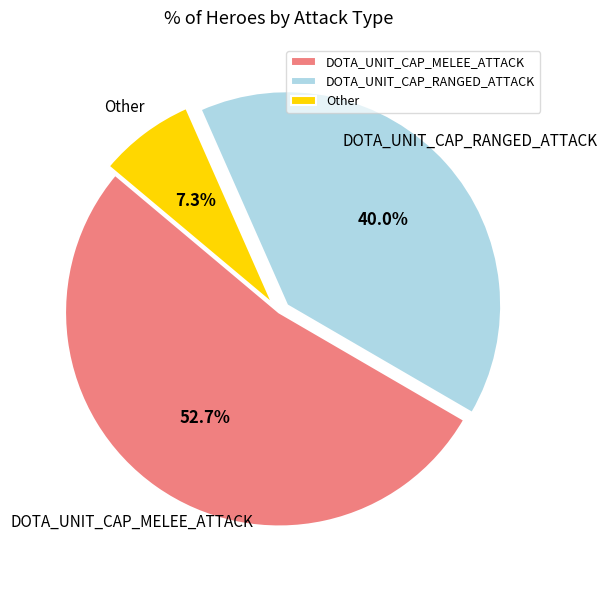

Between Other and DOTA_UNIT_CAP_MELEE_ATTACK, which is larger?

DOTA_UNIT_CAP_MELEE_ATTACK